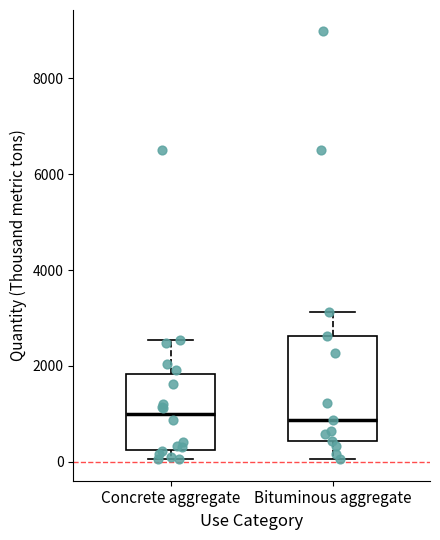

Where does the upper whisker of the box for Concrete aggregate end on the y-axis? The values are not printed on the chart, so give them approximately, as read against the axis.

2600